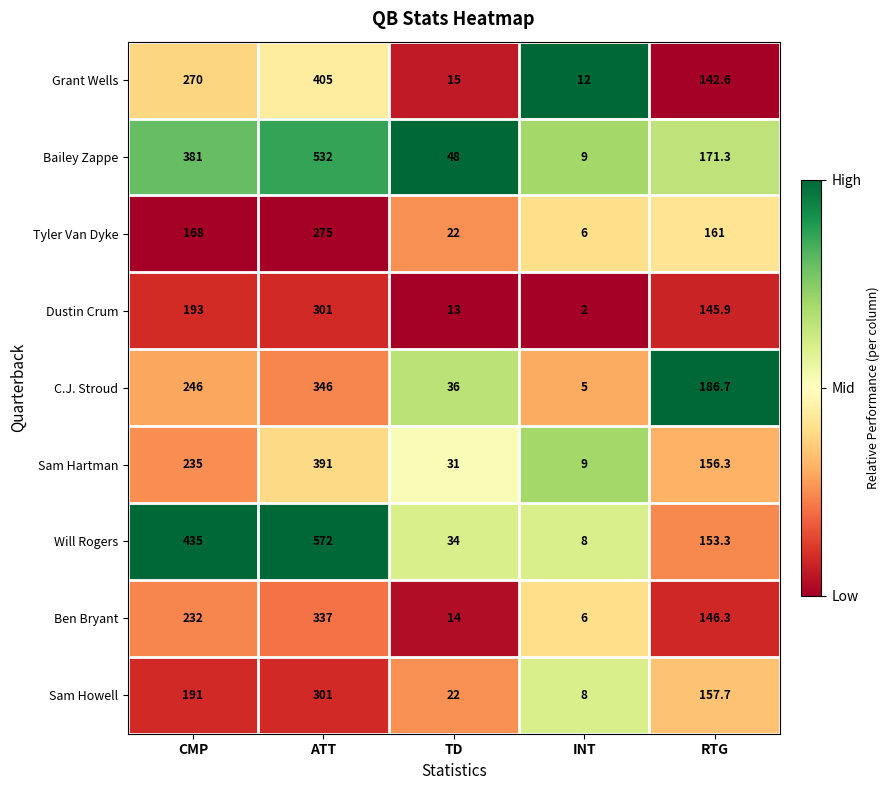

What is the average value of the Dustin Crum series?

131.0